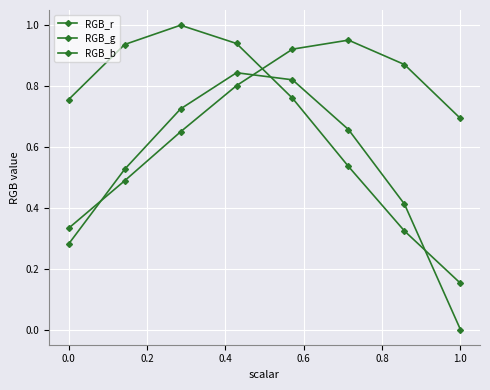

Does the chart have visible grid lines?

Yes